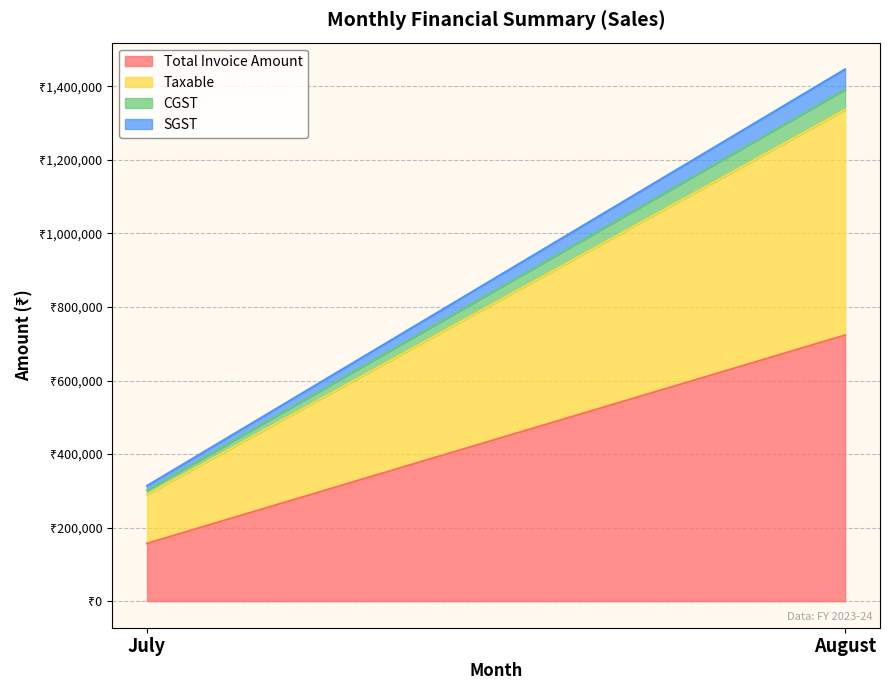

What is the sum of all Taxable values?

745926.0